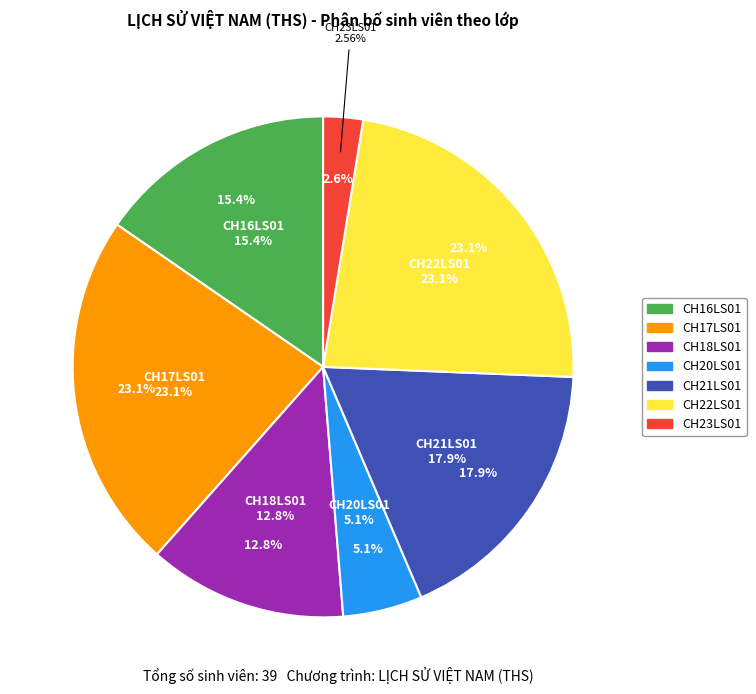

Is it true that CH21LS01 is 33% of the pie?

False